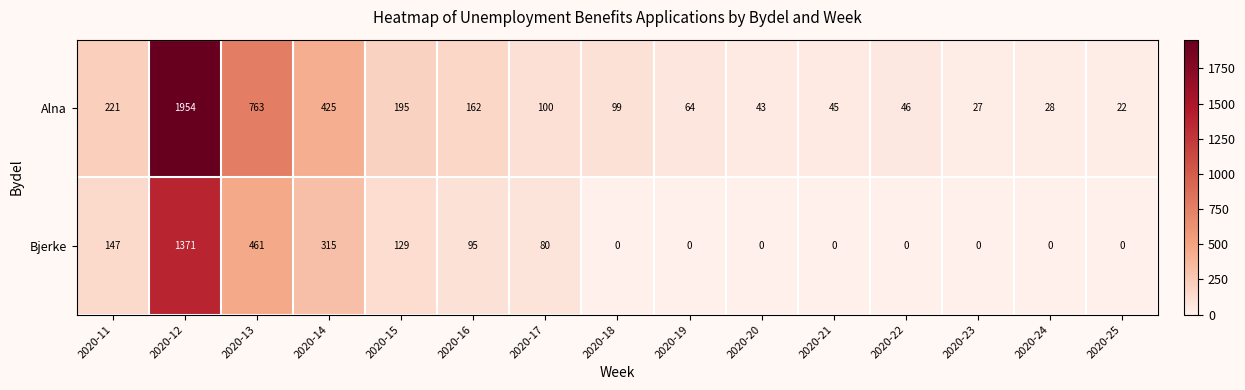

The Alna series shows 2855 at 2020-12. True or false?

False